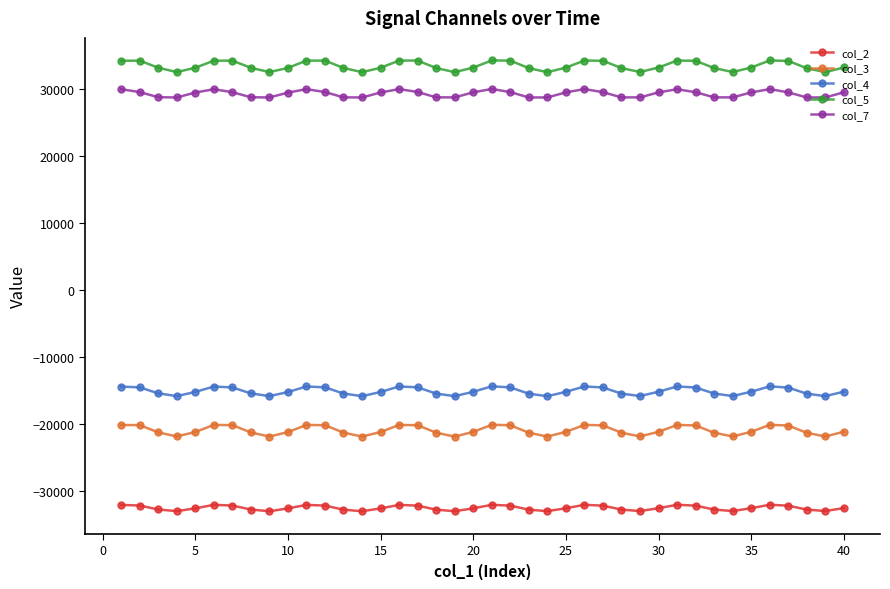

What is the smallest value displayed?

-33094.4